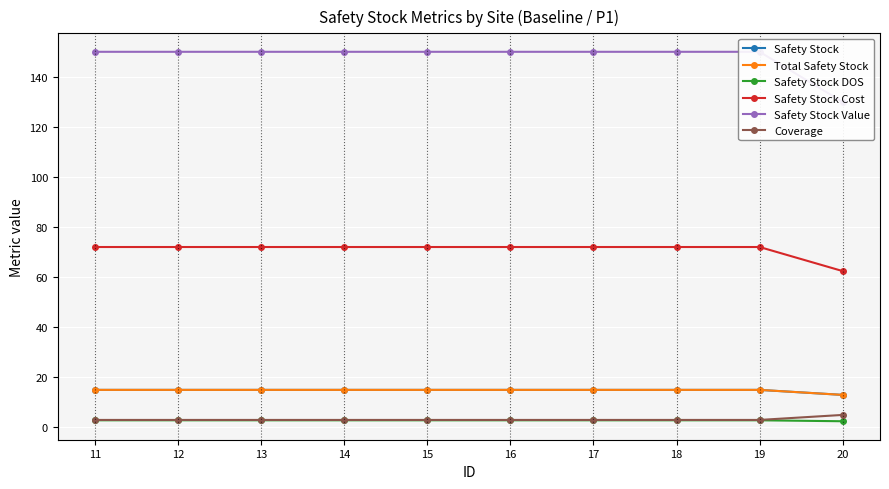

Reading right to left, list all the values displayed in this chart.

Safety Stock: 13.0	15.0	15.0	15.0	15.0	15.0	15.0	15.0	15.0	15.0
Total Safety Stock: 13.0	15.0	15.0	15.0	15.0	15.0	15.0	15.0	15.0	15.0
Safety Stock DOS: 2.5	2.9	2.9	2.9	2.9	2.9	2.9	2.9	2.9	2.9
Safety Stock Cost: 62.4	72.0	72.0	72.0	72.0	72.0	72.0	72.0	72.0	72.0
Safety Stock Value: 130.0	150.0	150.0	150.0	150.0	150.0	150.0	150.0	150.0	150.0
Coverage: 5.0	3.0	3.0	3.0	3.0	3.0	3.0	3.0	3.0	3.0